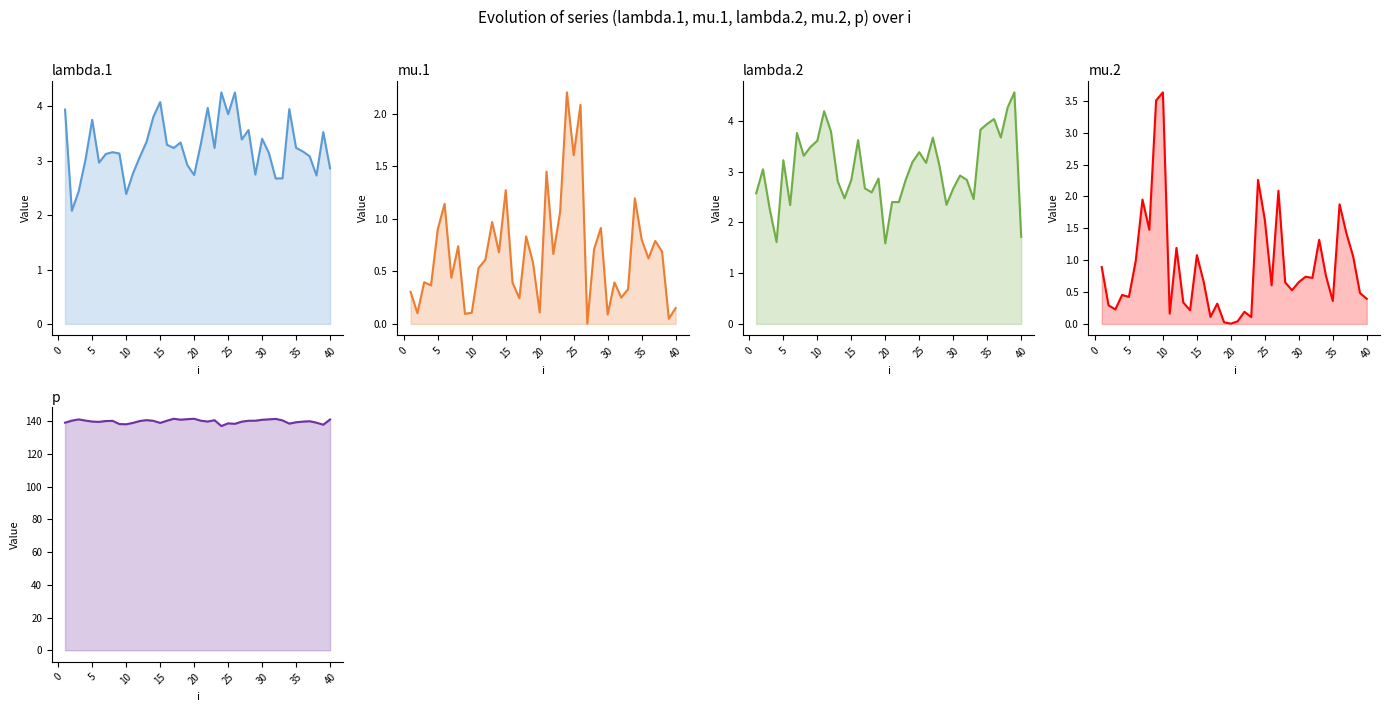

How many interior local valleys does the lambda.2 series have?

10